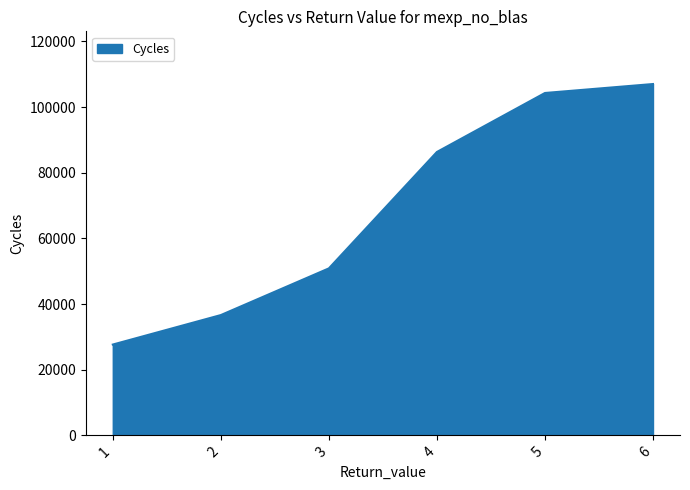

Reading right to left, transcribe all the data shown in this chart.

107010.0	104280.0	86313.4	50856.8	36635.6	27652.4